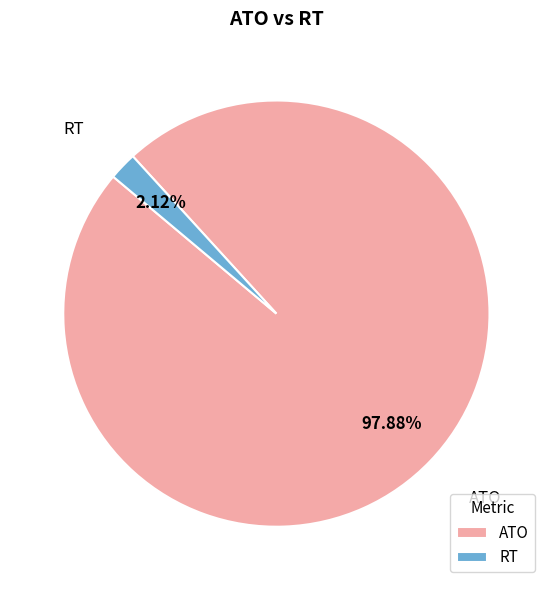

Rank the categories by value from lowest to highest.

RT, ATO